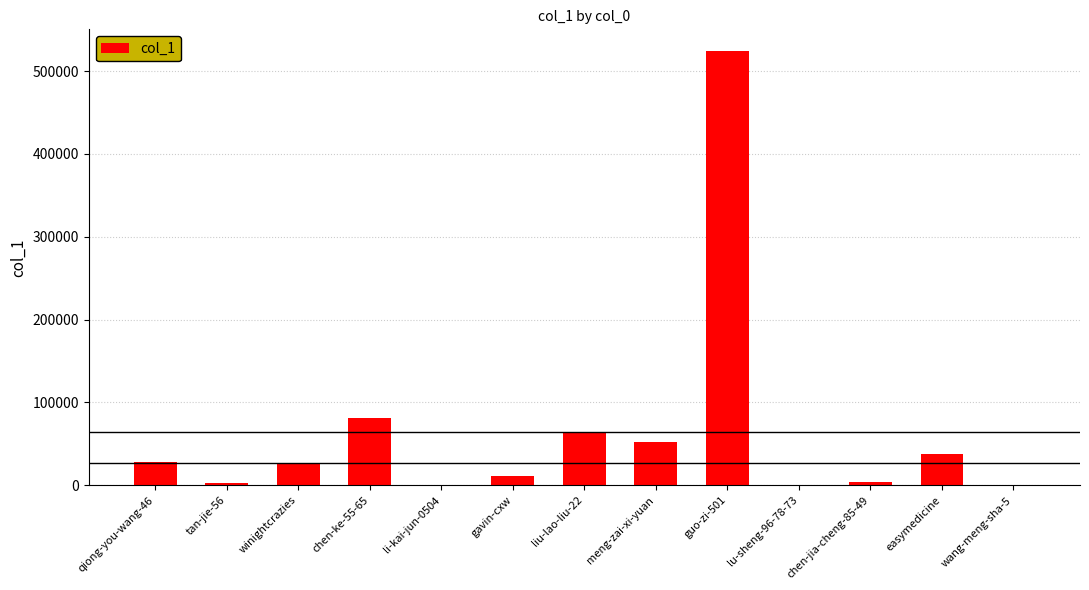

At which label does the data first exceed 27445?

qiong-you-wang-46